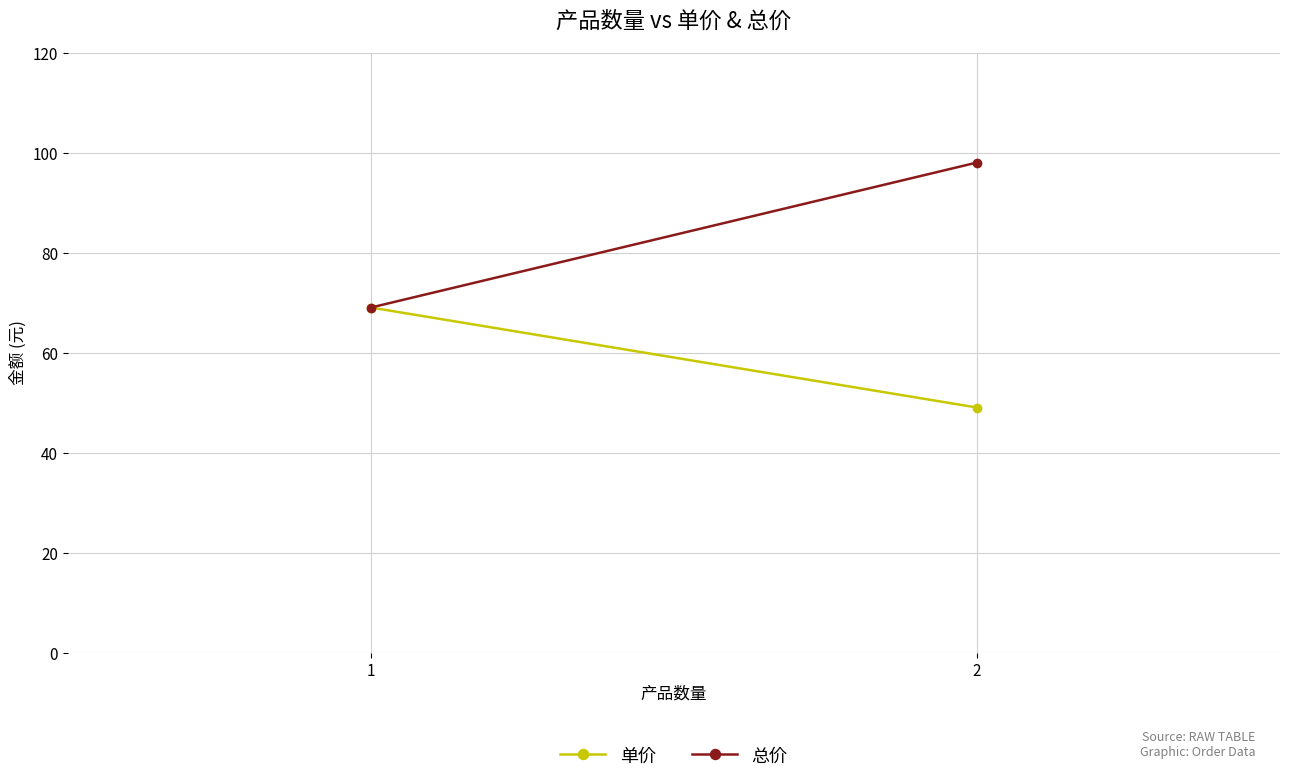

How many lines are shown in the chart?

2